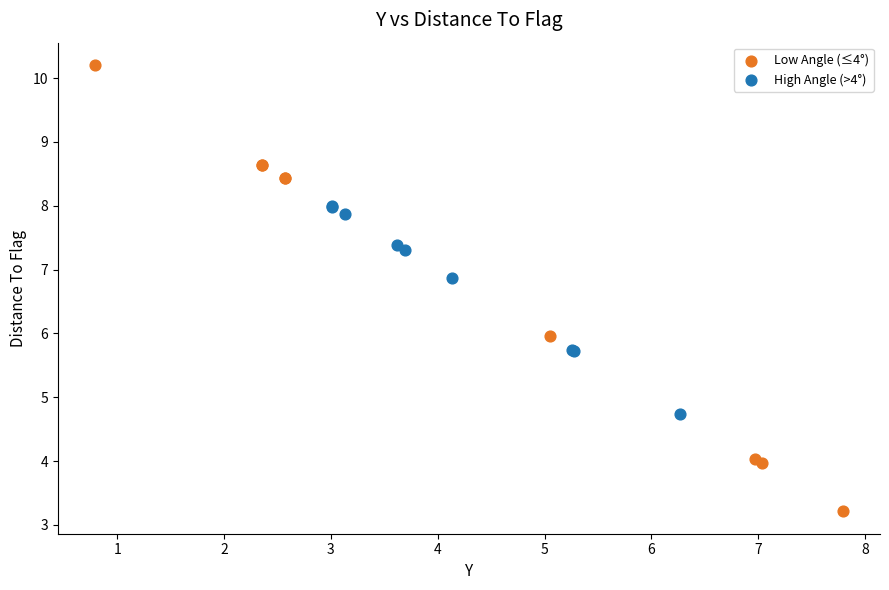

Which series reaches the maximum Y coordinate?

Low Angle (≤4°)